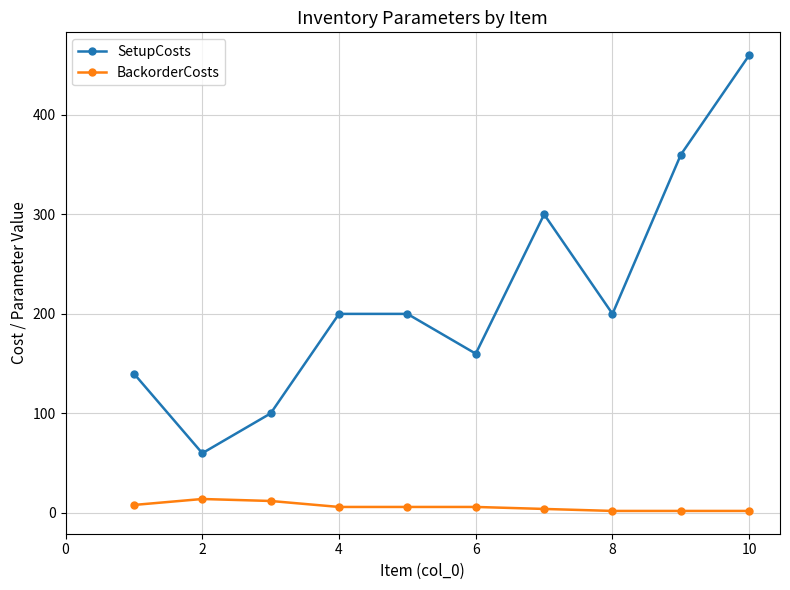

Which series has the largest range (max minus min)?

SetupCosts